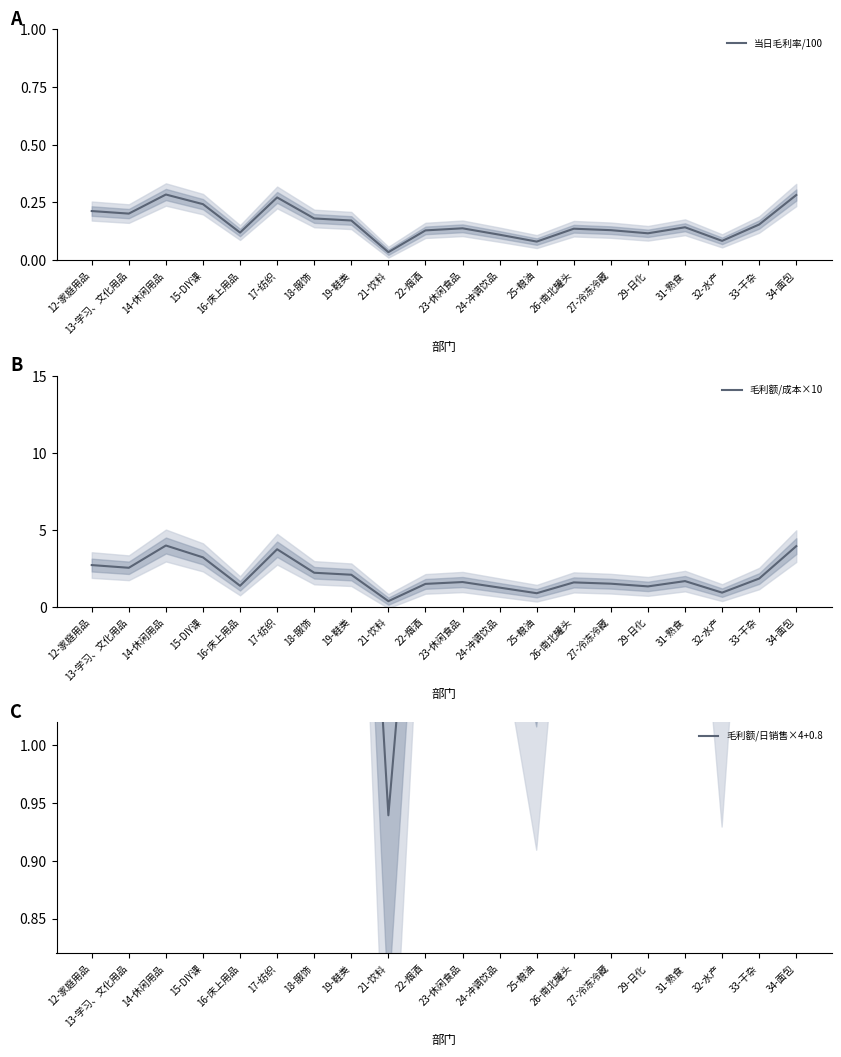

True or false: 毛利额/成本×10 has a value of 3.9 at 34-面包.

True